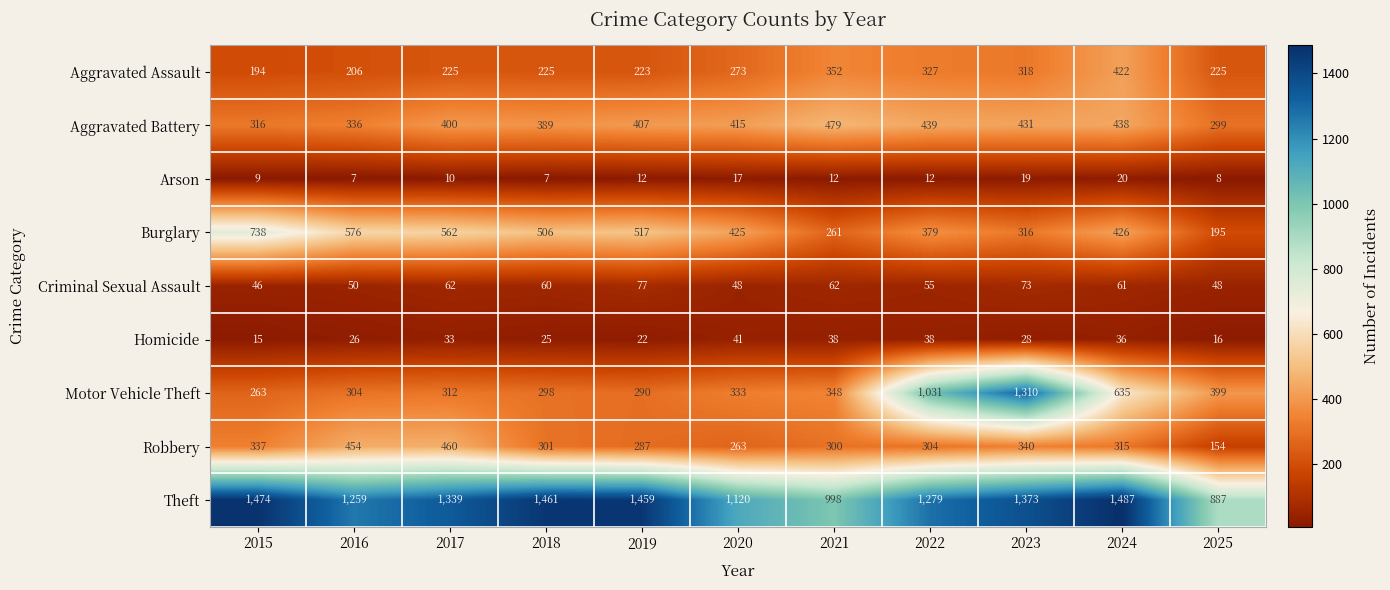

At how many categories does at least one series exceed 374?

11